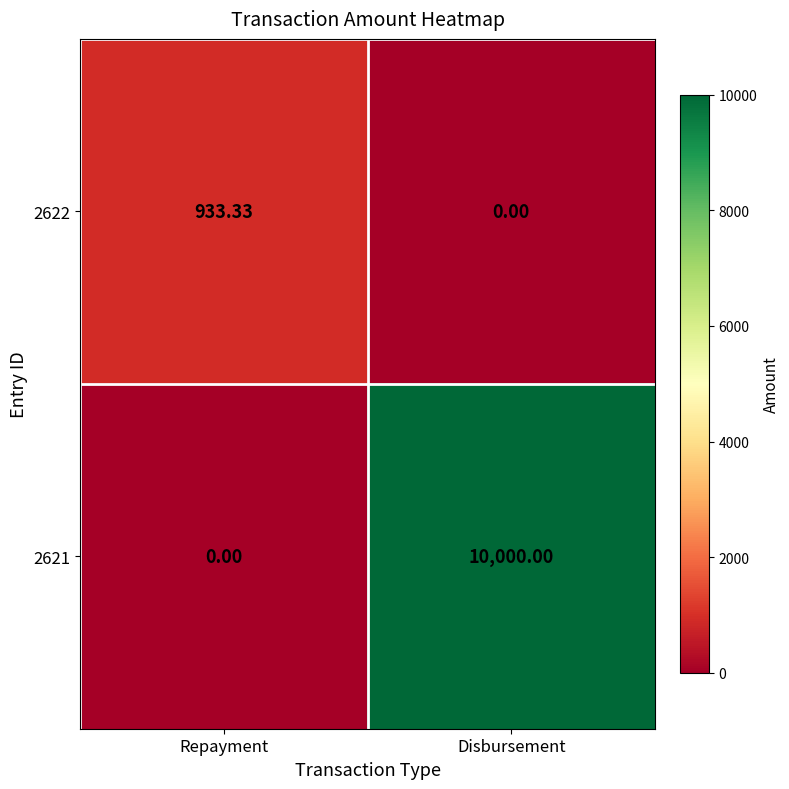

Which category has the highest value in the 2622 series?

Repayment